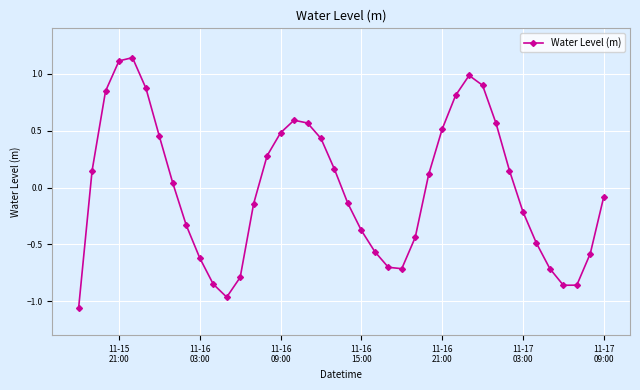

What is the difference between the second highest and second lowest values?

2.1